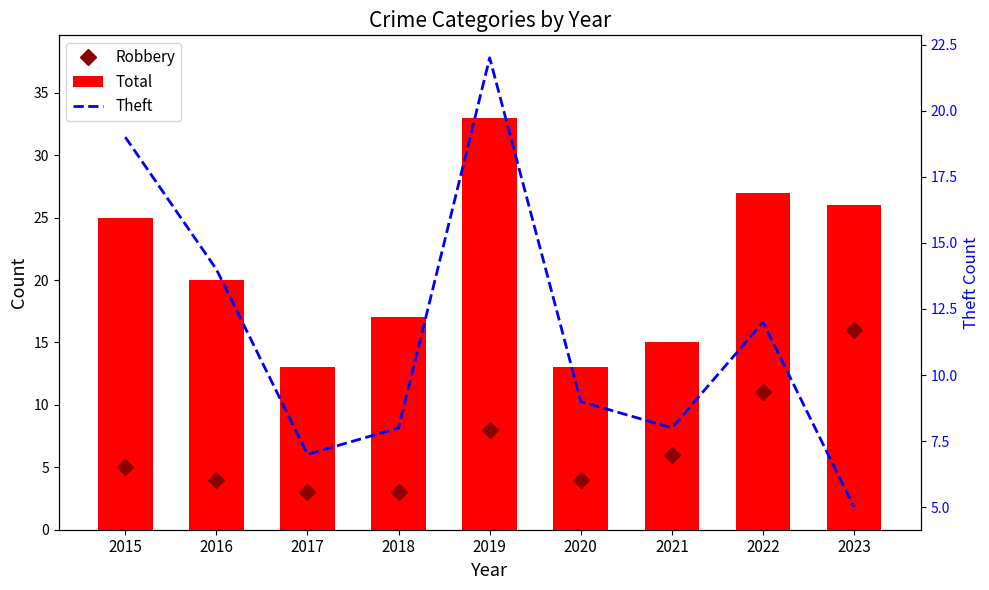

Are the bars horizontal?

No